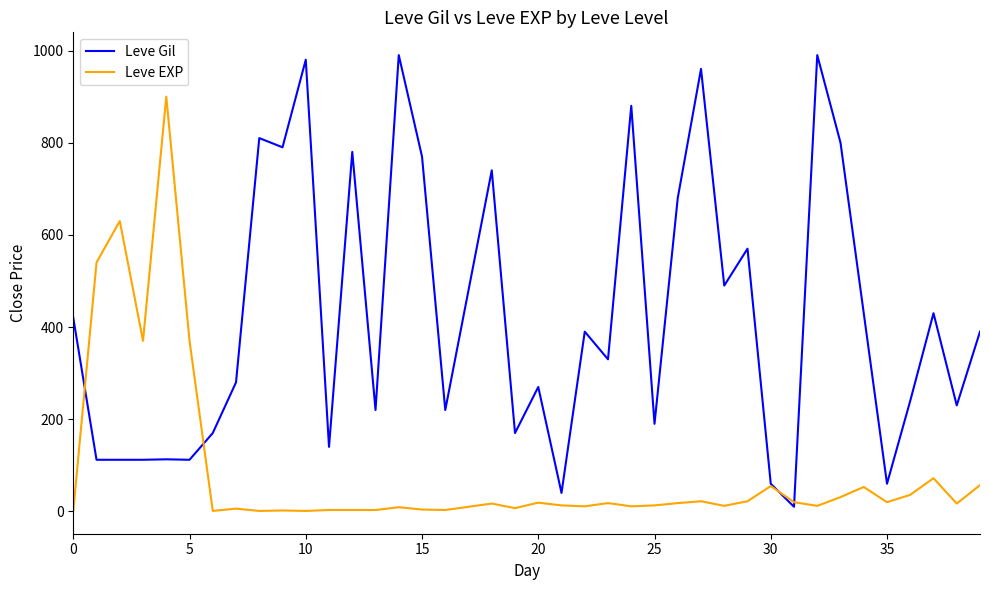

True or false: Leve EXP has more than 1 interior local peaks.

True